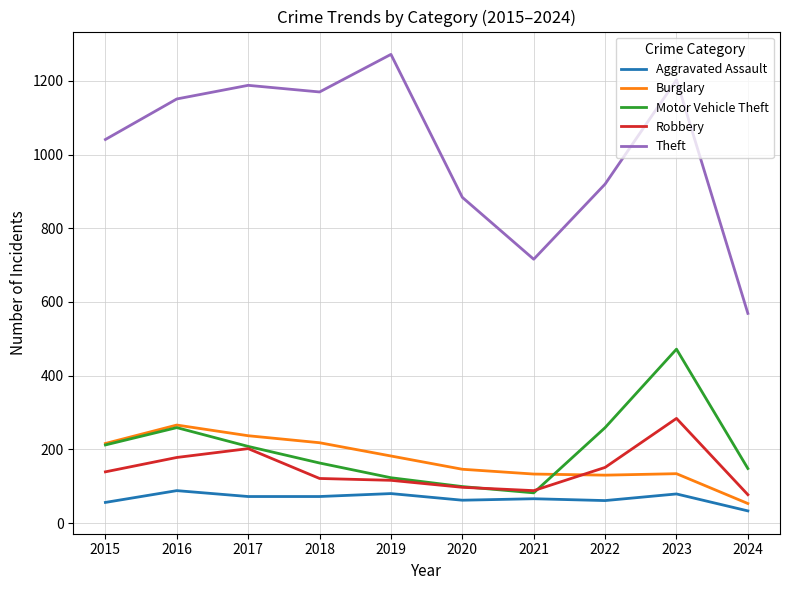

True or false: Burglary and Robbery intersect in this chart.

True